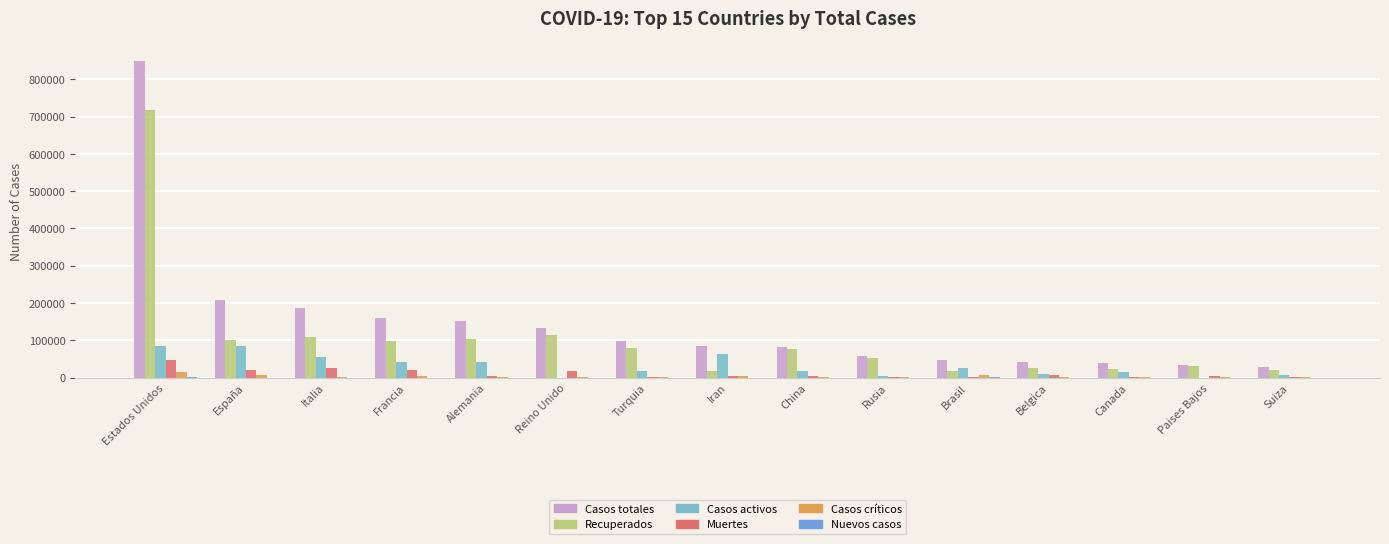

Is the value of Casos activos at Reino Unido greater than the value of Nuevos casos at Alemania?

No